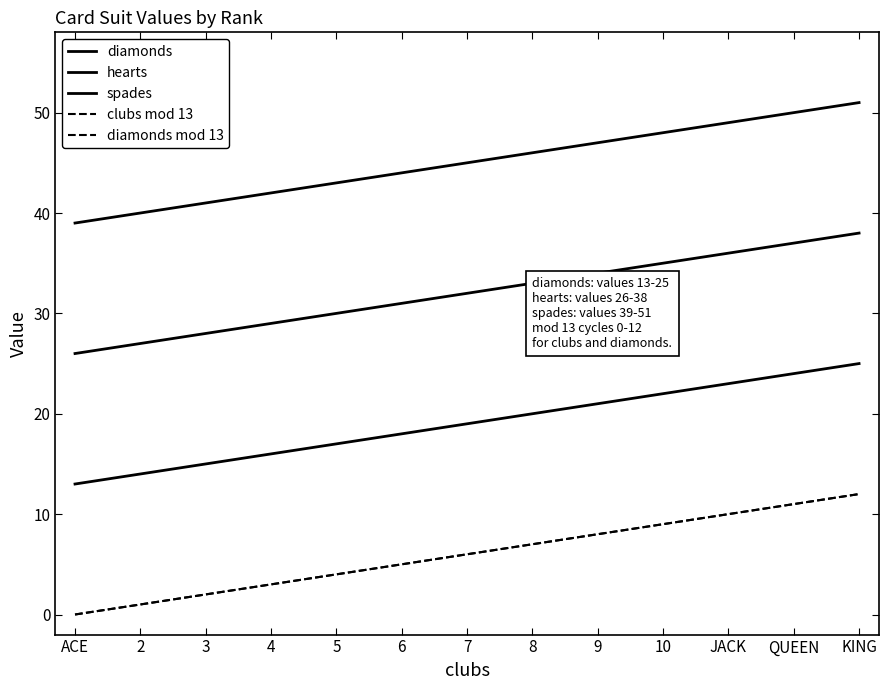

Is this an area chart (filled region under the line)?

No